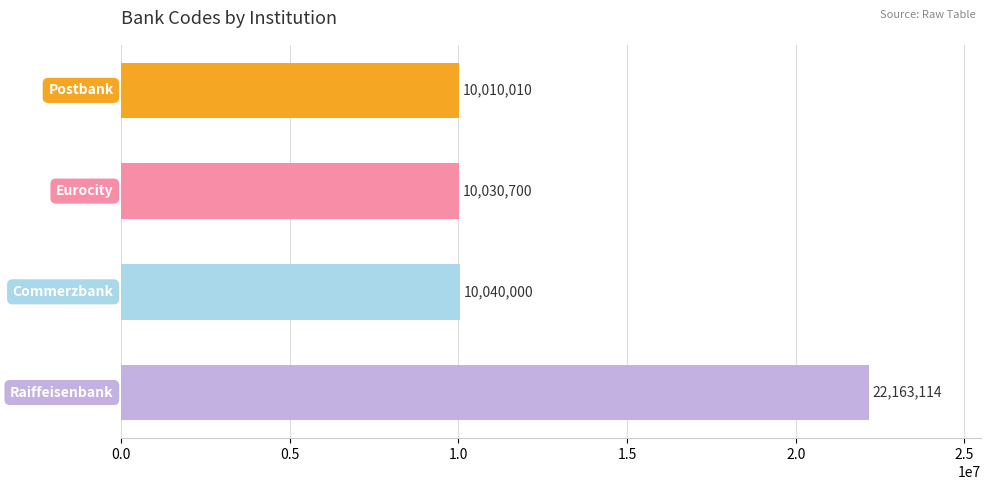

What is the sum of all values?

52243824